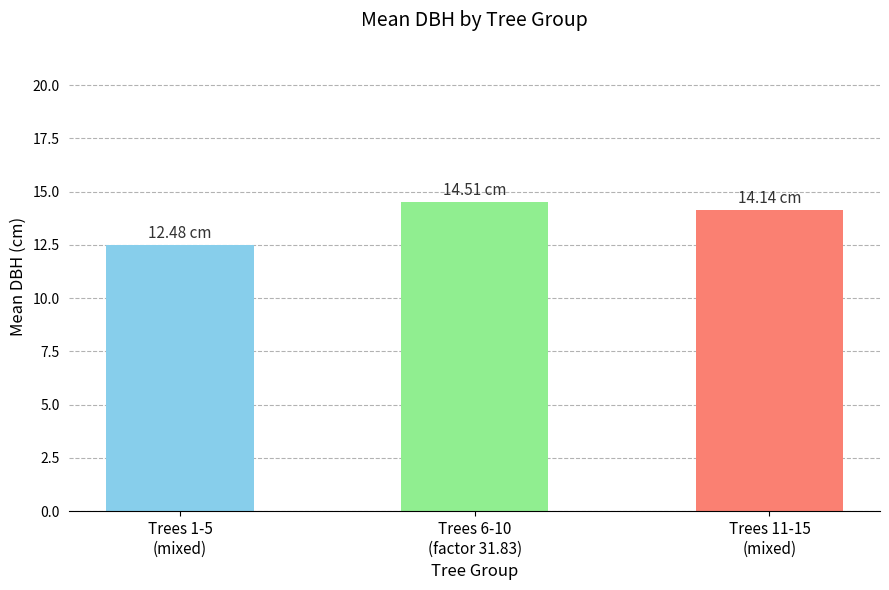

What is the change in value from Trees 1-5
(mixed) to Trees 6-10
(factor 31.83)?

+2.0